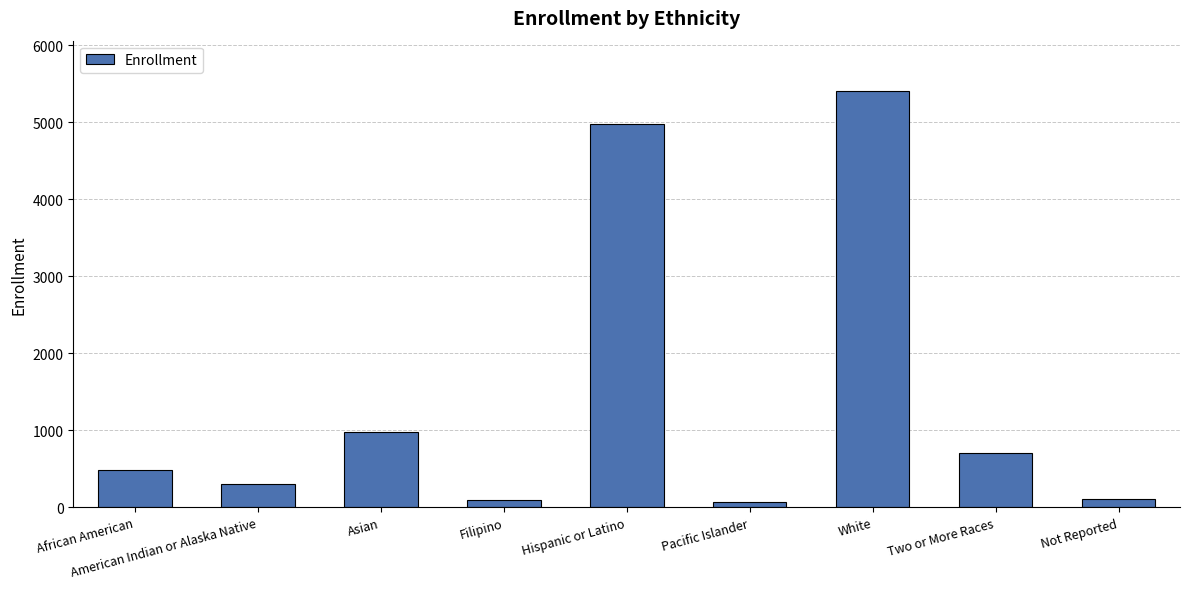

What position from the left is White?

7